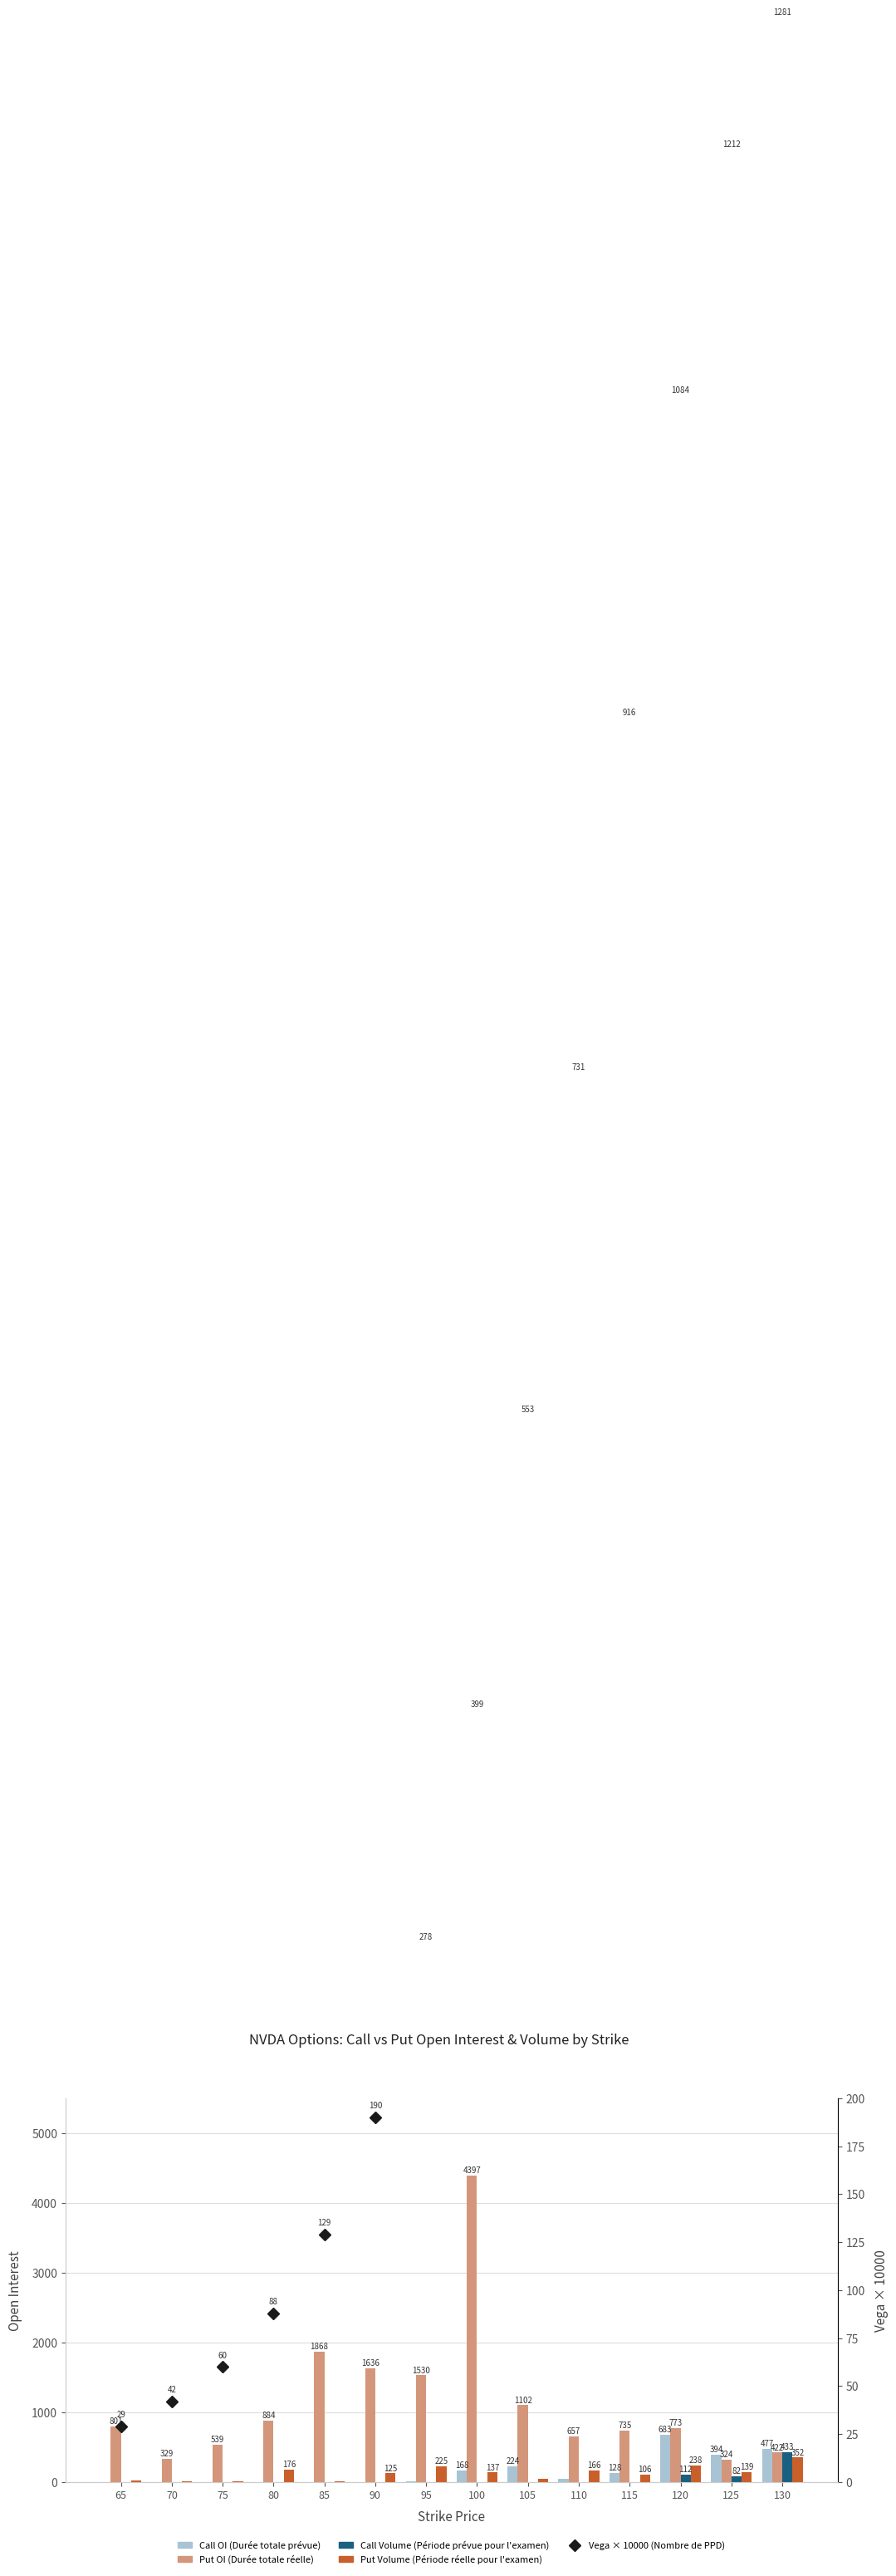

At which label is Call Volume (Période prévue) closest to 216?

120